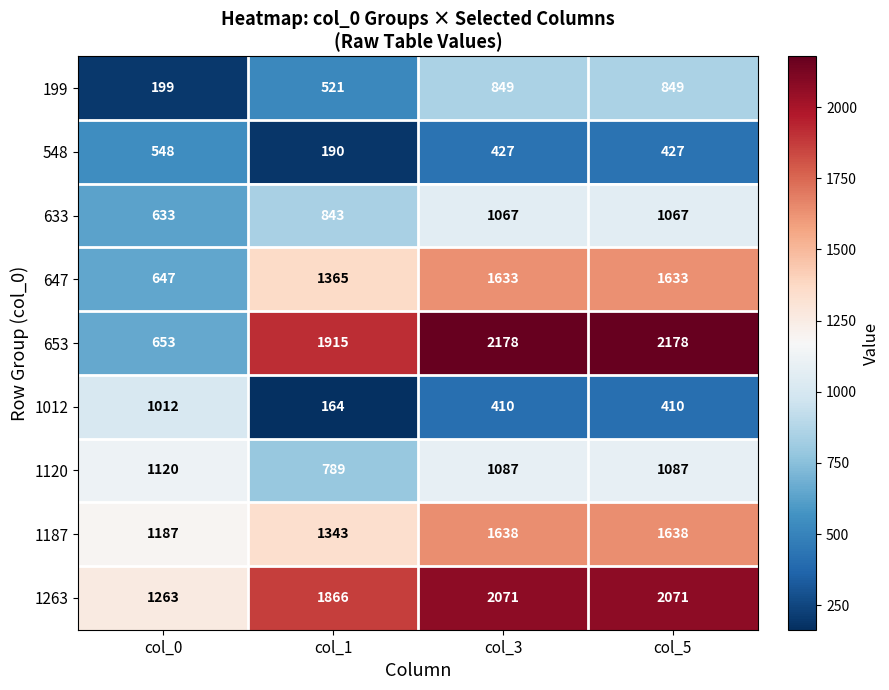

True or false: 1263 has a value of 2071 at col_3.

True